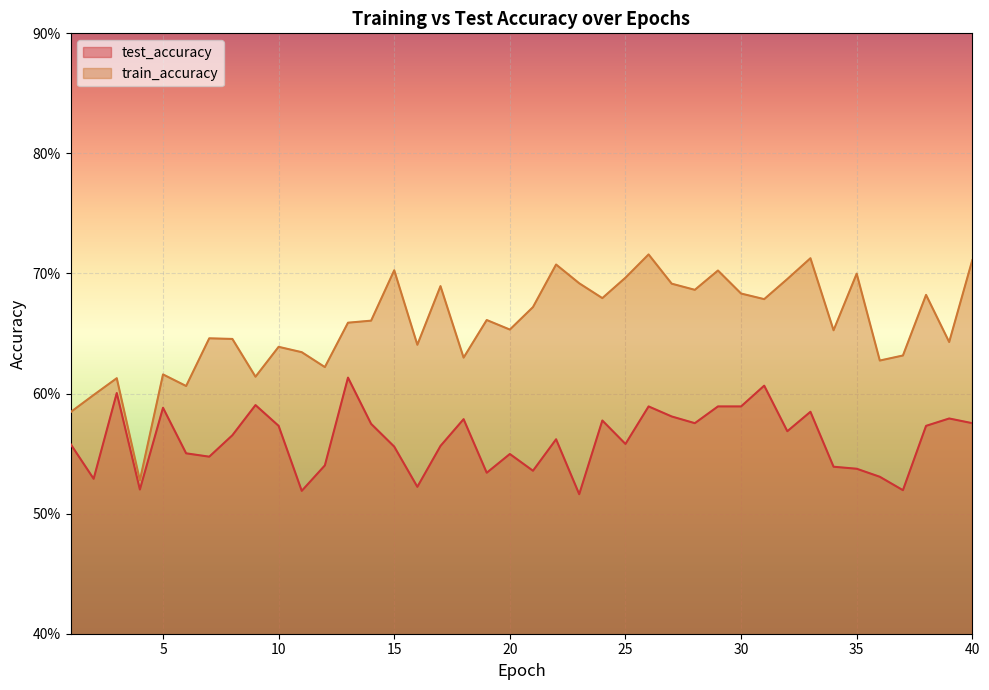

What is the highest value of the test_accuracy series?

0.6